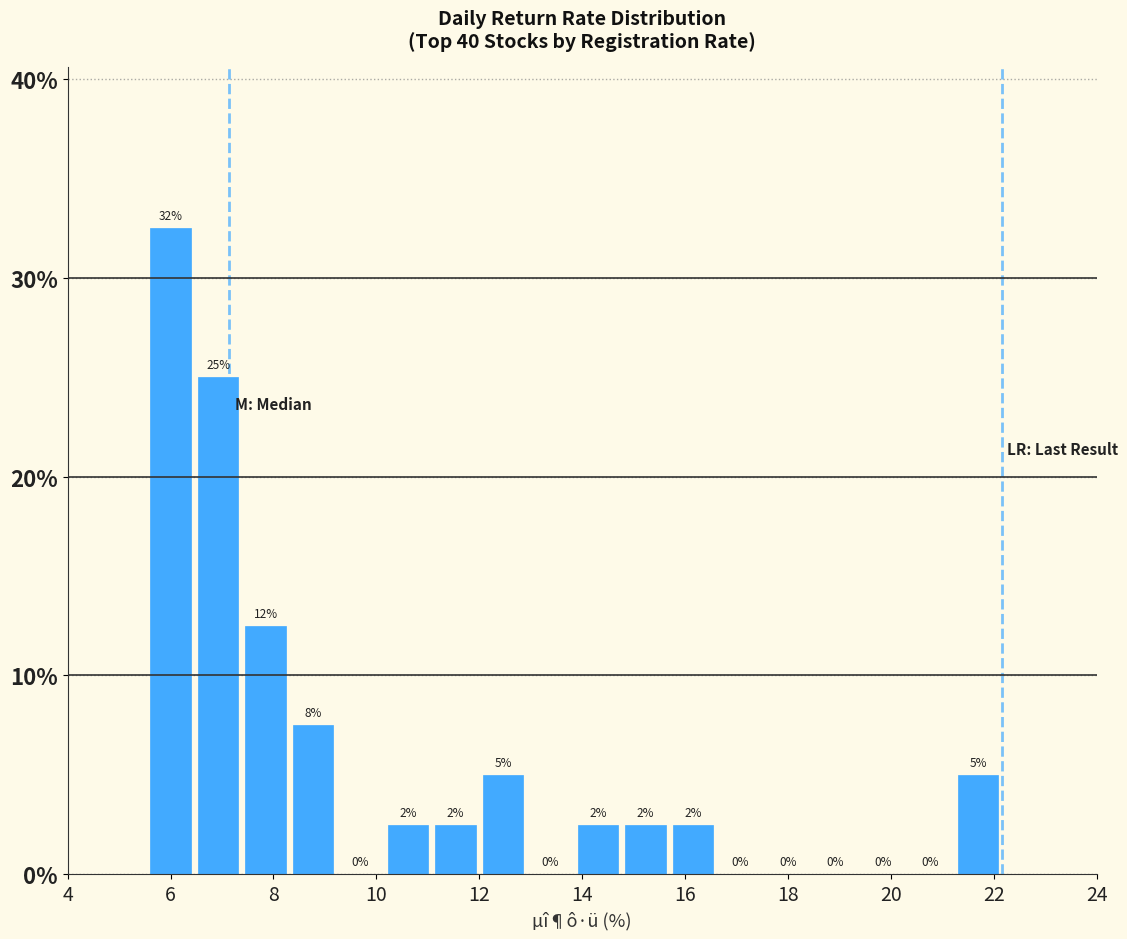

Over which range of the x-axis is the bar tallest?

5.6 to 6.4